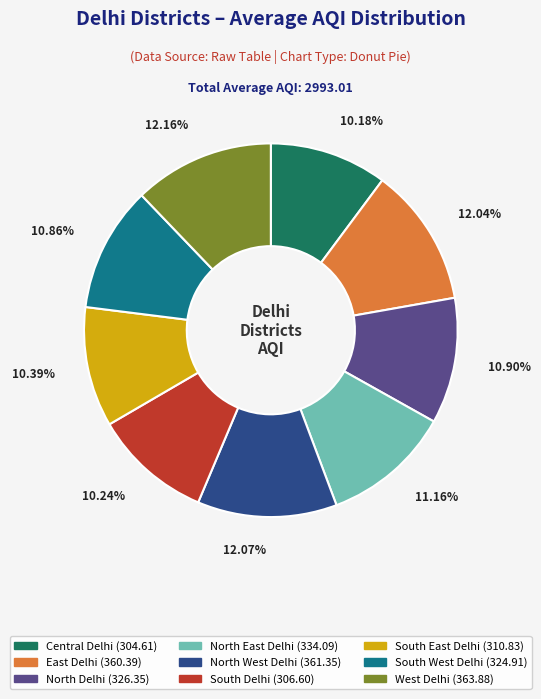

Combined, do East Delhi and South Delhi account for over 50%?

No